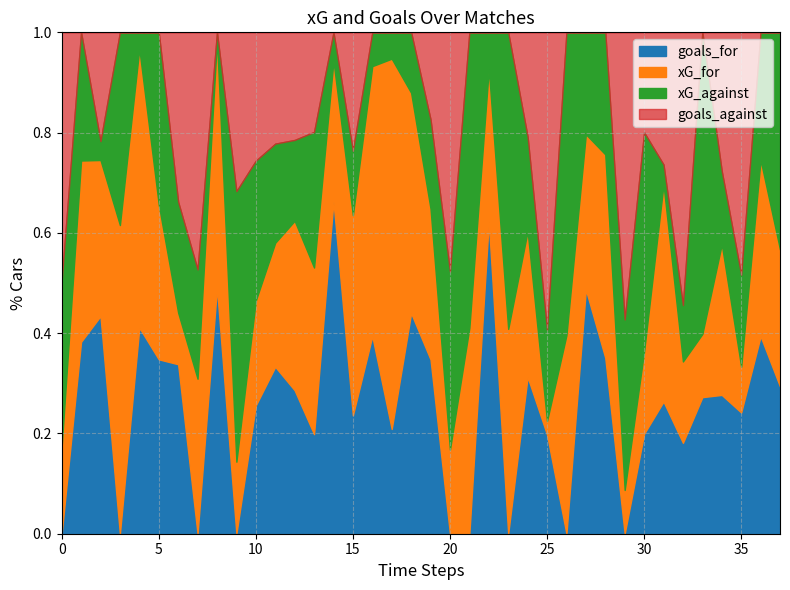

Reading left to right, what are all the values shown in this chart?

xG_for: 0=0.7	1=1.9	2=2.9	3=0.6	4=4.1	5=1.8	6=0.6	7=2.0	8=3.0	9=0.5	10=1.6	11=2.2	12=4.7	13=1.7	14=1.7	15=1.7	16=2.7	17=3.5	18=2.0	19=1.7	20=0.4	21=0.3	22=2.0	23=0.6	24=2.8	25=0.1	26=0.5	27=1.3	28=2.3	29=0.3	30=0.8	31=1.6	32=0.9	33=0.9	34=2.2	35=0.4	36=1.8	37=0.9
xG_against: 0=1.3	1=1.3	2=0.3	3=0.4	4=0.2	5=2.0	6=1.3	7=1.4	8=0.1	9=1.7	10=2.2	11=1.8	12=2.3	13=1.4	14=0.3	15=0.5	16=0.3	17=0.3	18=0.5	19=1.0	20=0.7	21=0.4	22=0.5	23=0.9	24=1.8	25=0.9	26=0.7	27=0.8	28=1.4	29=1.2	30=2.2	31=0.2	32=0.6	33=4.4	34=1.1	35=0.8	36=1.3	37=1.5
goals_for: 0=0.0	1=2.0	2=4.0	3=0.0	4=3.0	5=2.0	6=2.0	7=0.0	8=3.0	9=0.0	10=2.0	11=3.0	12=4.0	13=1.0	14=4.0	15=1.0	16=2.0	17=1.0	18=2.0	19=2.0	20=0.0	21=0.0	22=4.0	23=0.0	24=3.0	25=1.0	26=0.0	27=2.0	28=2.0	29=0.0	30=1.0	31=1.0	32=1.0	33=2.0	34=2.0	35=1.0	36=2.0	37=1.0
goals_against: 0=2.0	1=0.0	2=2.0	3=0.0	4=0.0	5=0.0	6=2.0	7=3.0	8=0.0	9=1.0	10=2.0	11=2.0	12=3.0	13=1.0	14=0.0	15=1.0	16=0.0	17=0.0	18=0.0	19=1.0	20=1.0	21=0.0	22=0.0	23=0.0	24=2.0	25=3.0	26=0.0	27=0.0	28=0.0	29=2.0	30=1.0	31=1.0	32=3.0	33=0.0	34=2.0	35=2.0	36=0.0	37=0.0